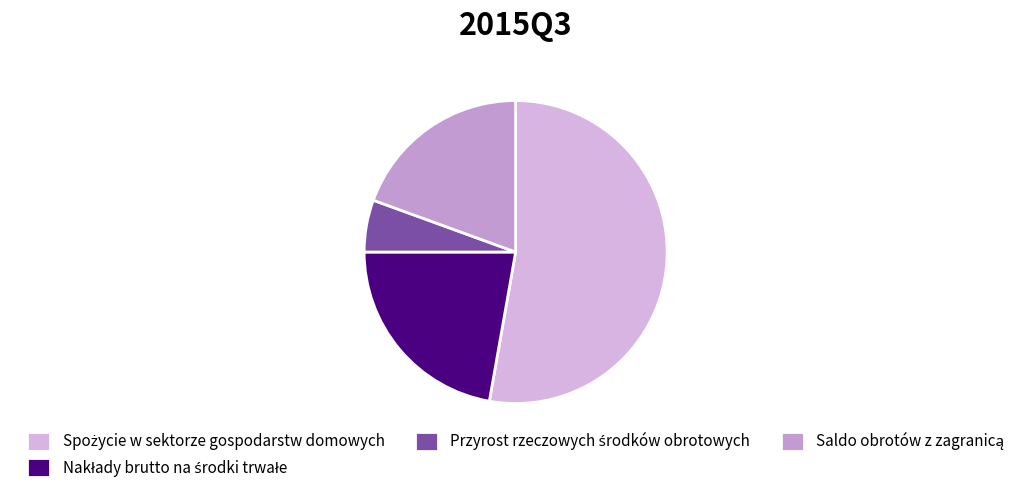

How many segments does this pie chart have?

4